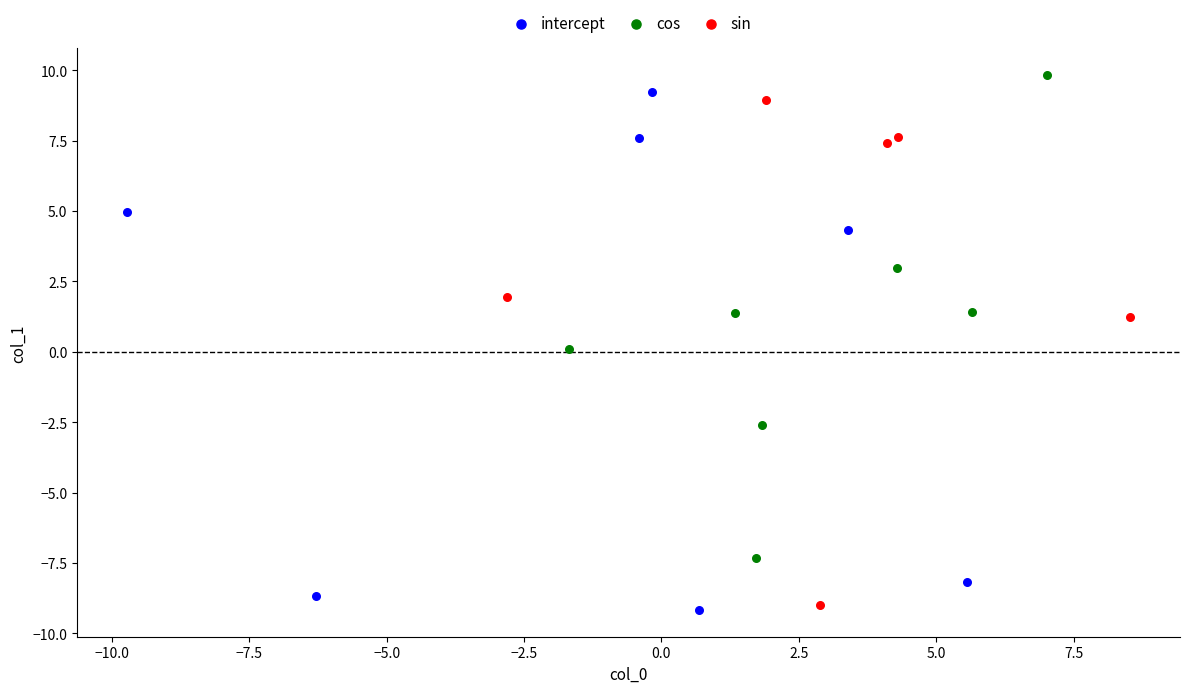

What are all the series names shown in the legend?

intercept, cos, sin